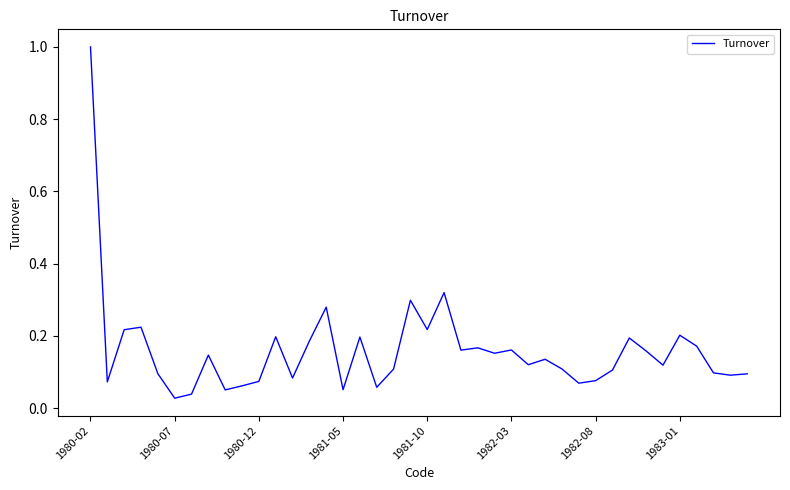

How many lines are shown in the chart?

1